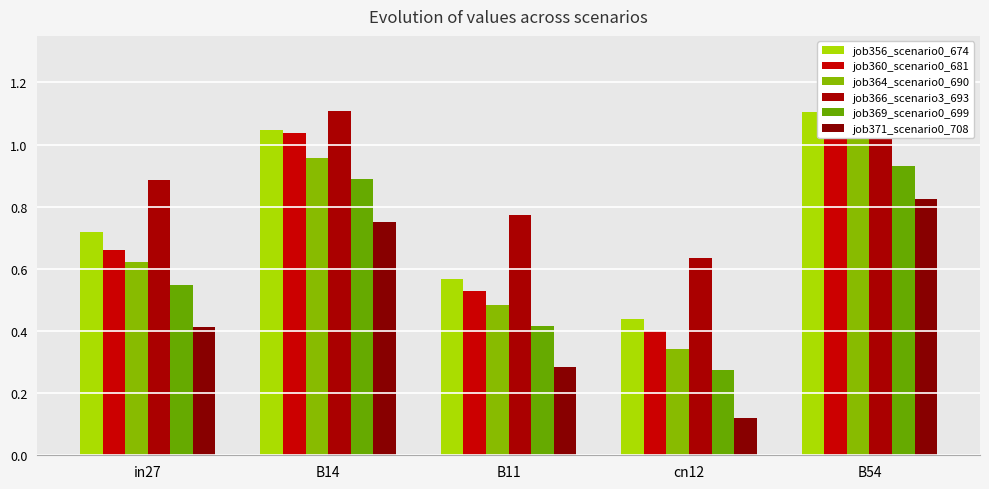

How many distinct data groups are displayed?

6